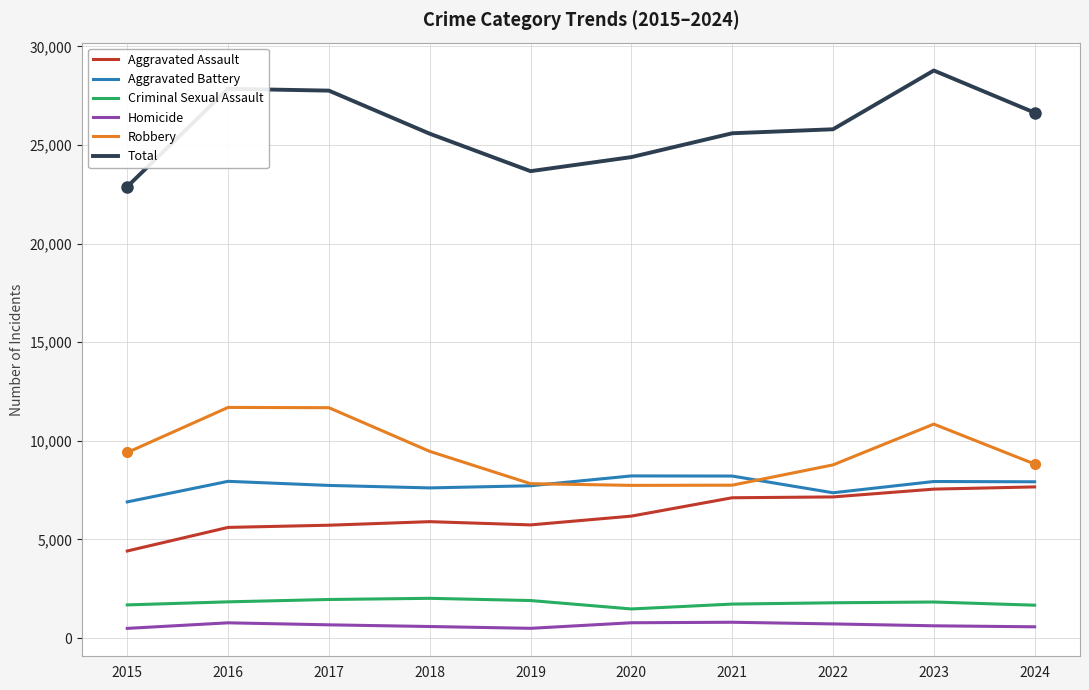

Between 2020 and 2021, which series saw the biggest shift?

Total